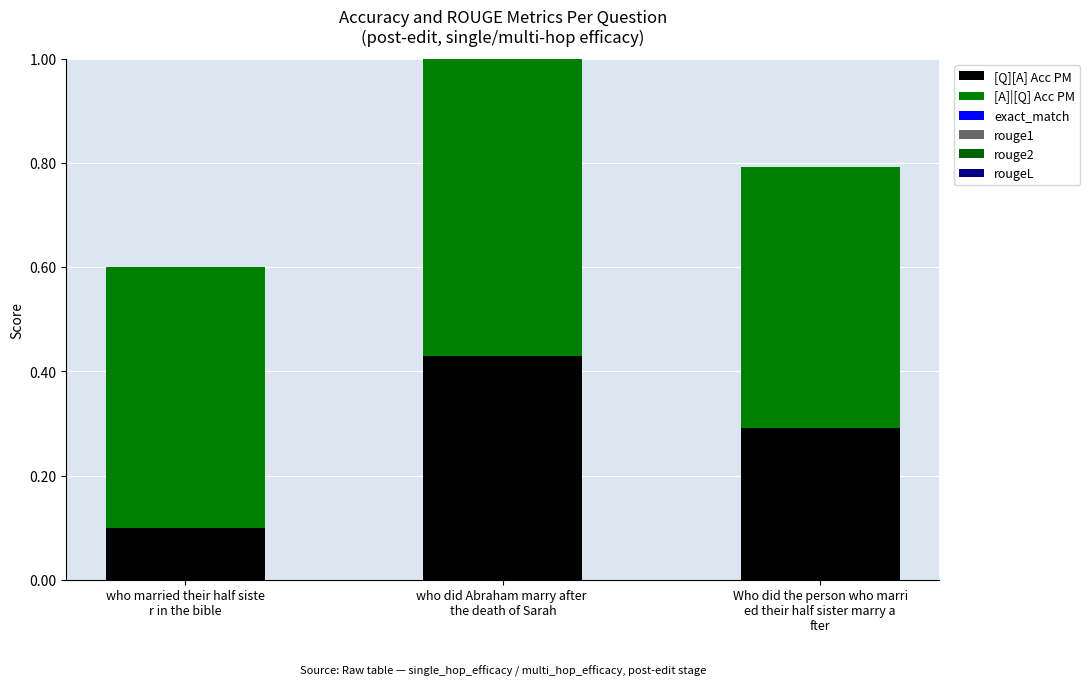

Which category has the highest value in the [Q][A] Acc PM series?

who did Abraham marry after 
the death of Sarah